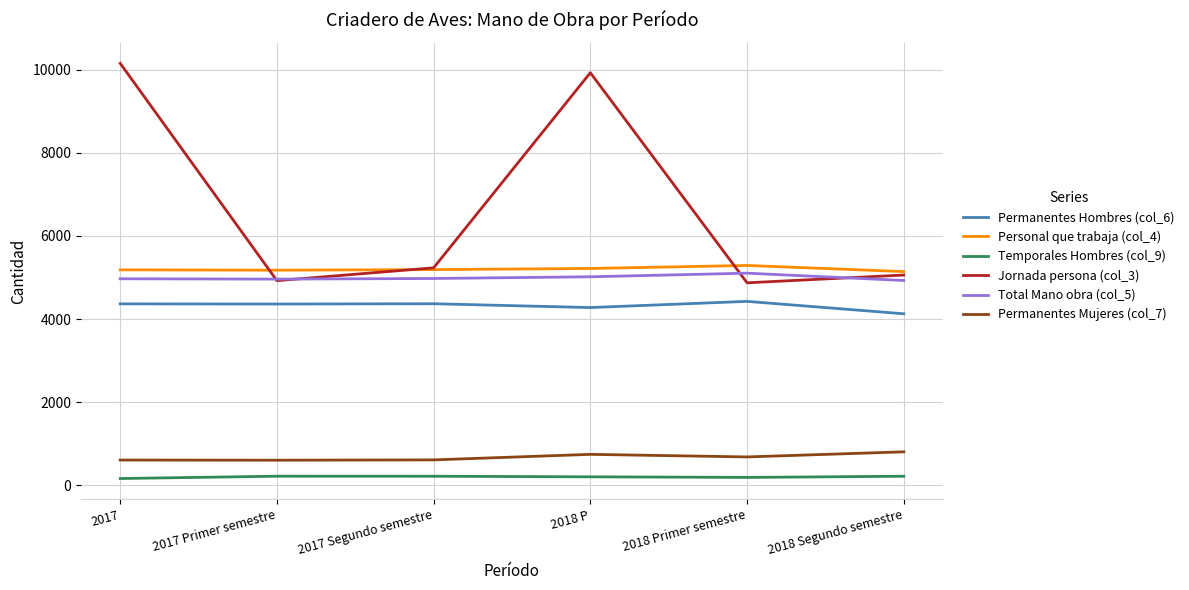

What is the average value of the Permanentes Hombres (col_6) series?

4320